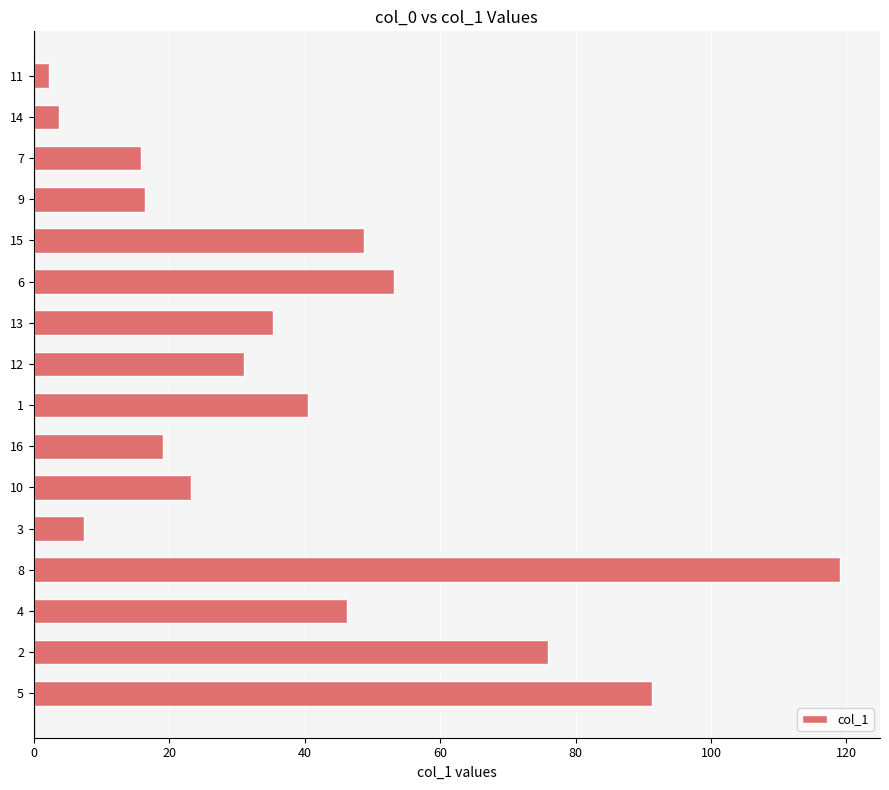

How many values exceed 35?

8